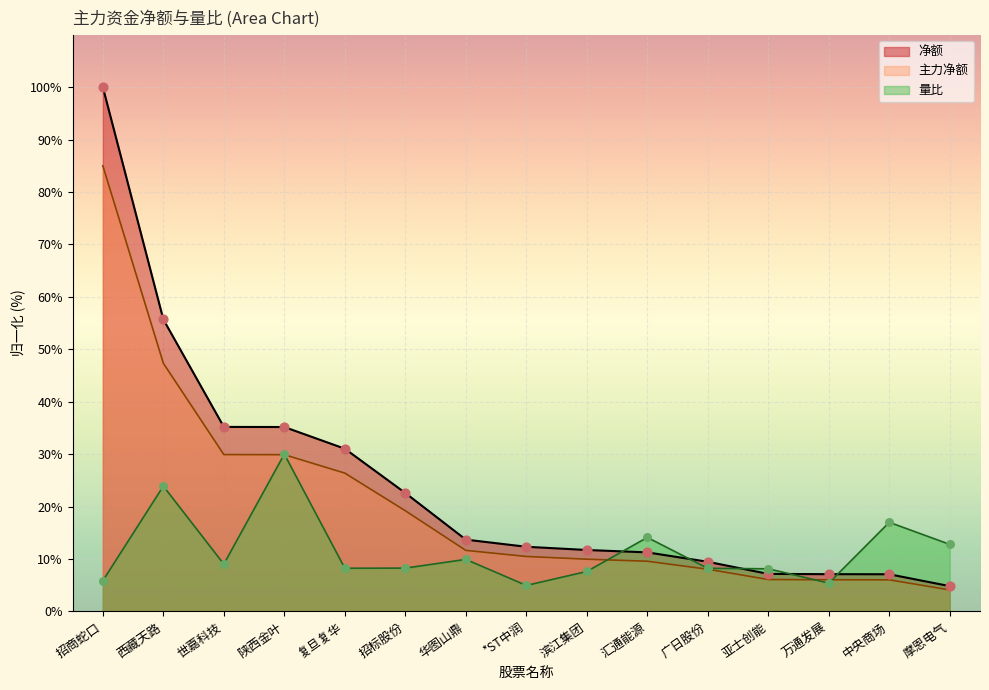

What is the total value across all series at 滨江集团?

29.3